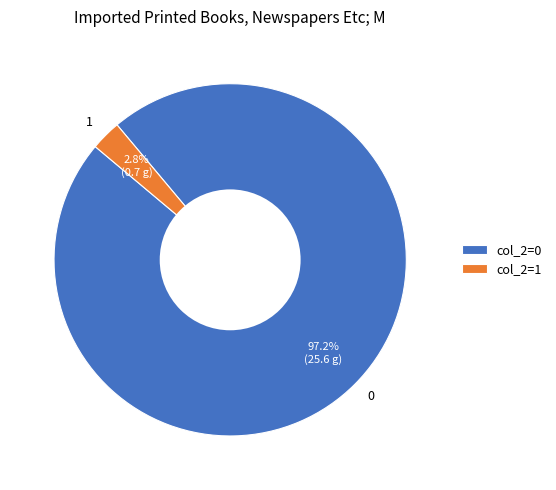

Does any single category account for the majority?

Yes